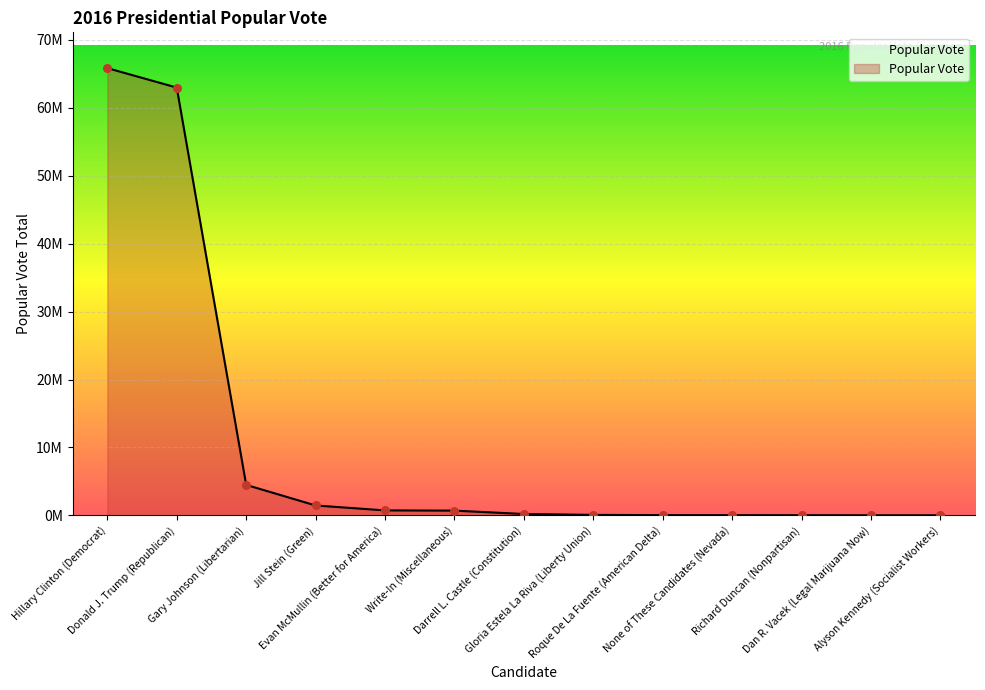

What is the ratio of the value at Gary Johnson (Libertarian) to the value at Roque De La Fuente (American Delta)?

135.5